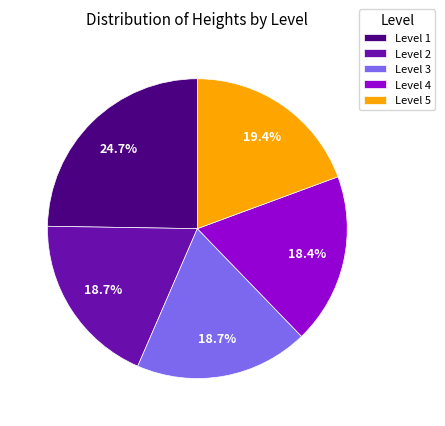

What is the ratio of the value at Level 3 to the value at Level 1?

0.8